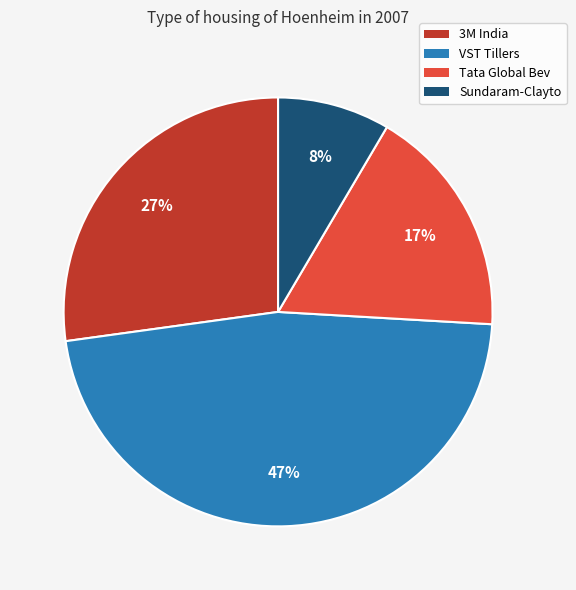

Is it true that Tata Global Bev is 17% of the pie?

True